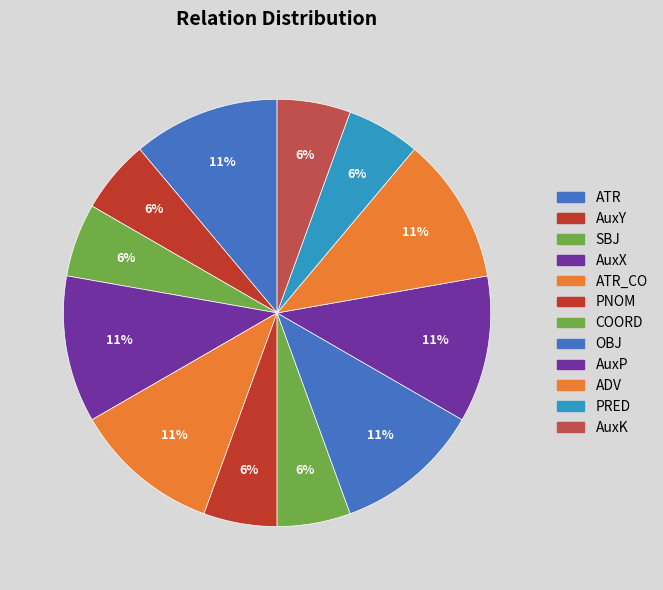

How many segments does this pie chart have?

12